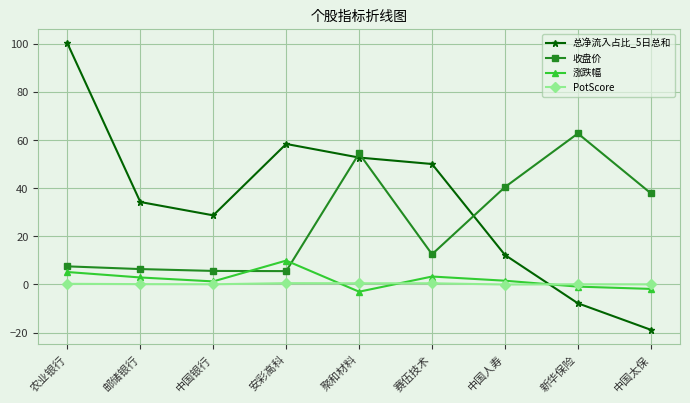

What is the difference between the 总净流入占比_5日总和 values at 安彩高科 and 中国太保?

77.3